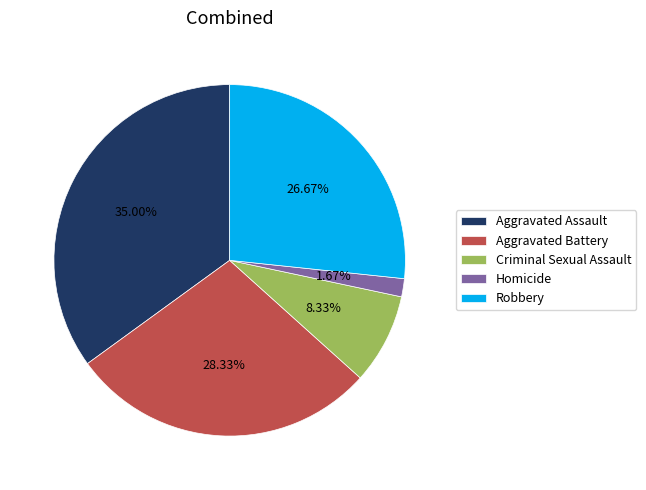

The Aggravated Battery slice represents 15% of the pie. True or false?

False